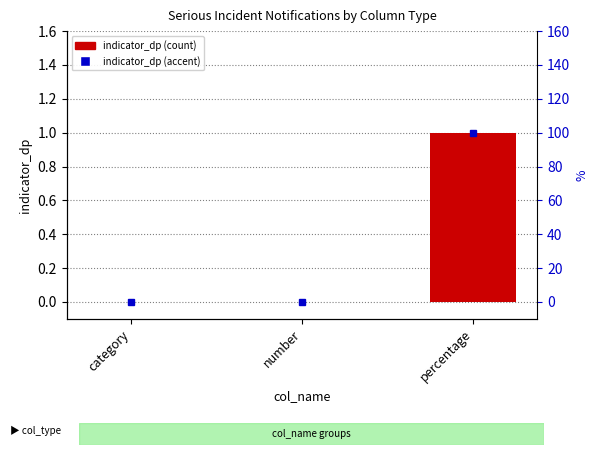

Between category and number, which is larger?

category